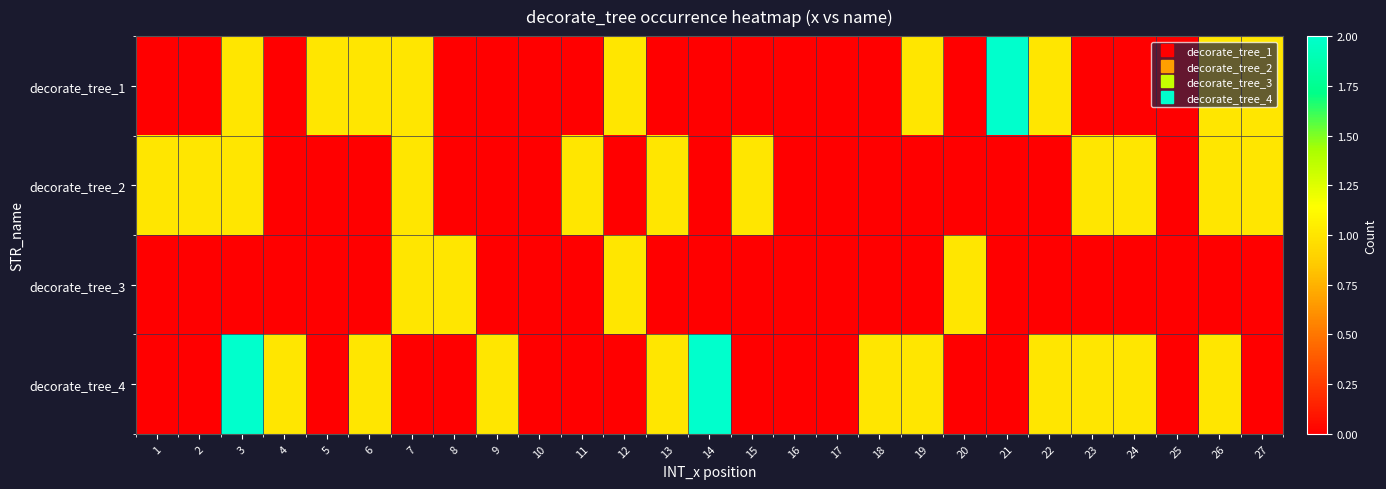

Count the number of categories in the chart.

27